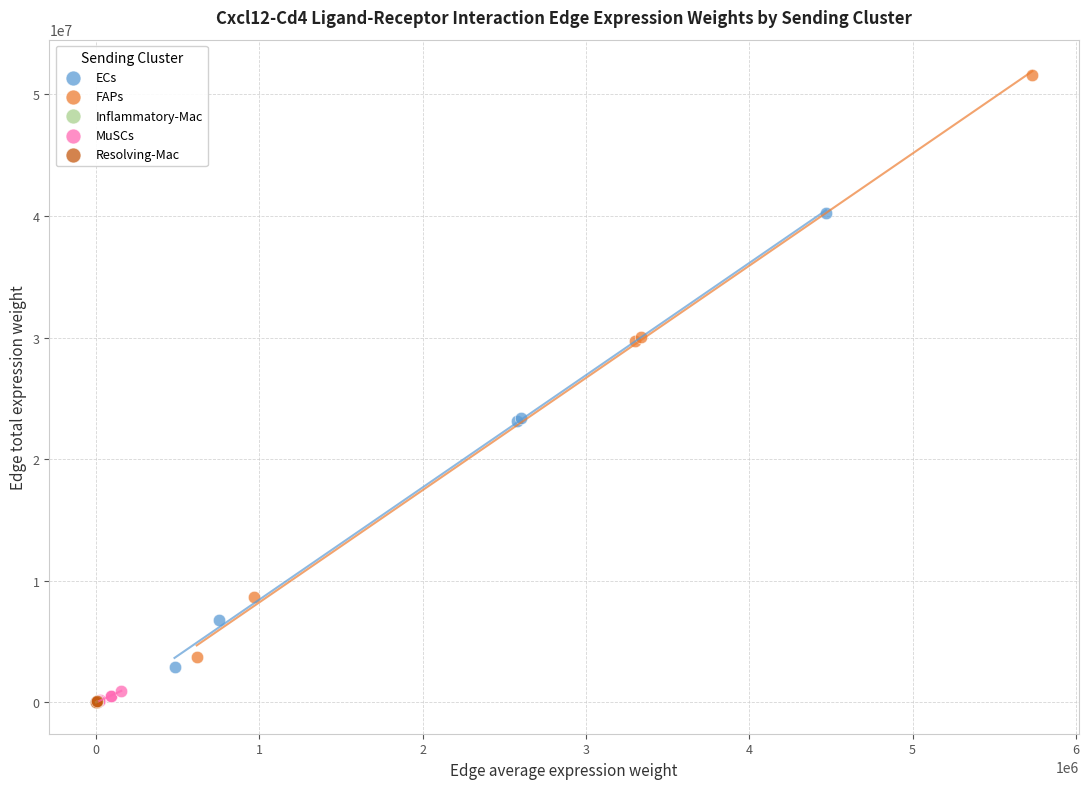

Which series has the largest Y range (max minus min)?

FAPs